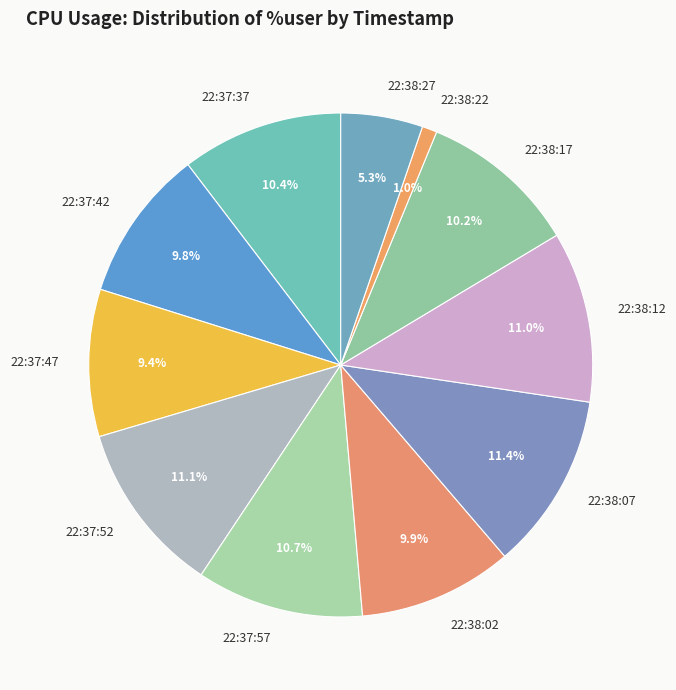

What is the smallest slice in the pie chart?

22:38:22